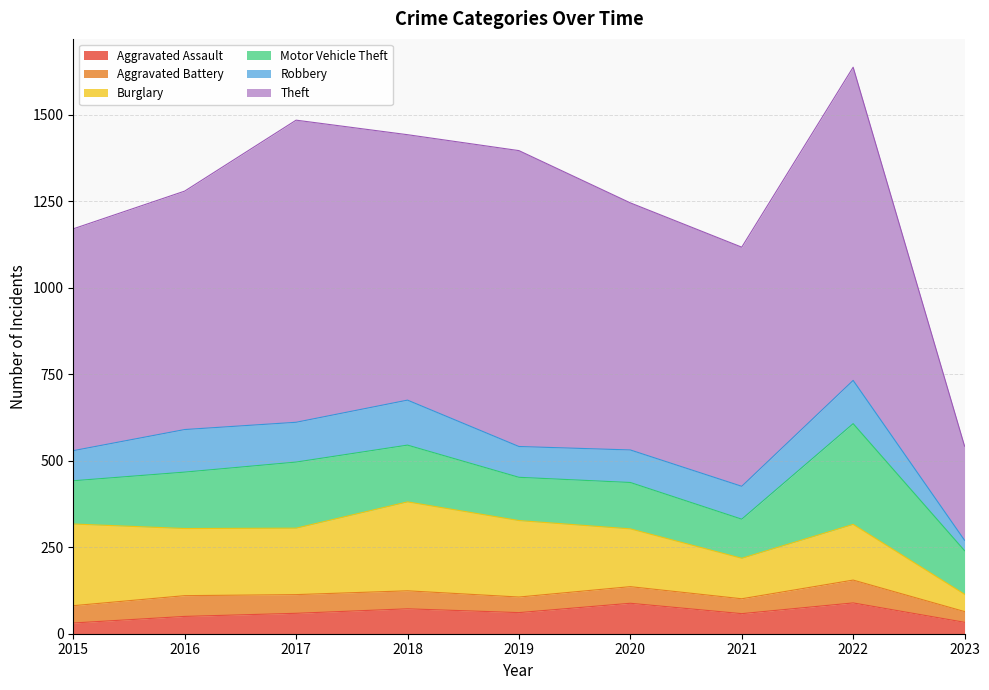

Where is Theft nearest to the value 588?

2015